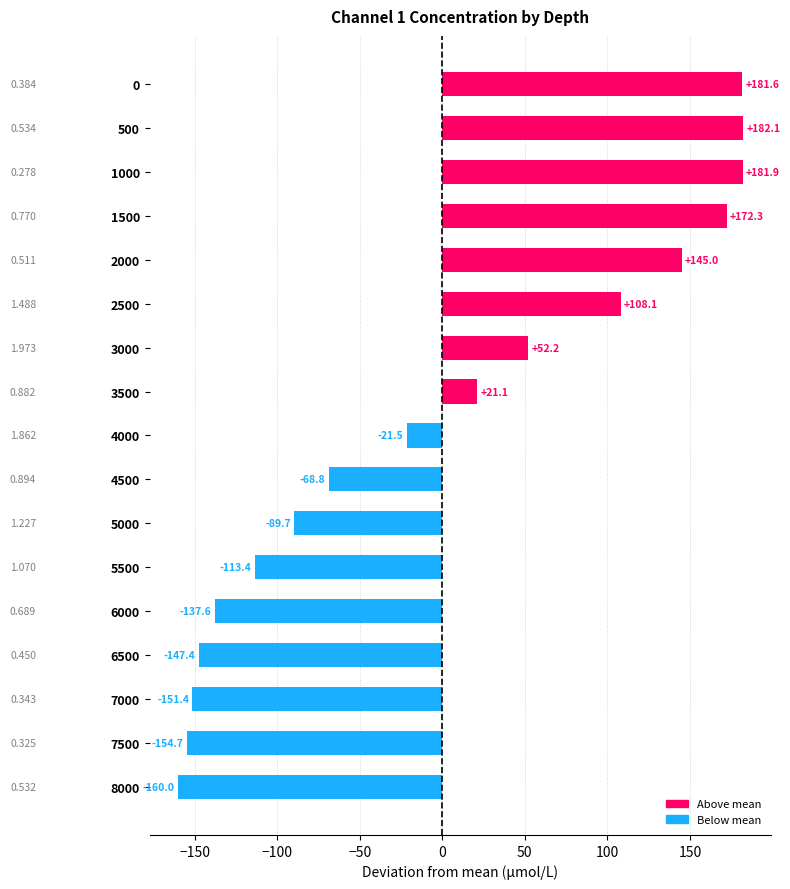

How many data points are less than -21?

9